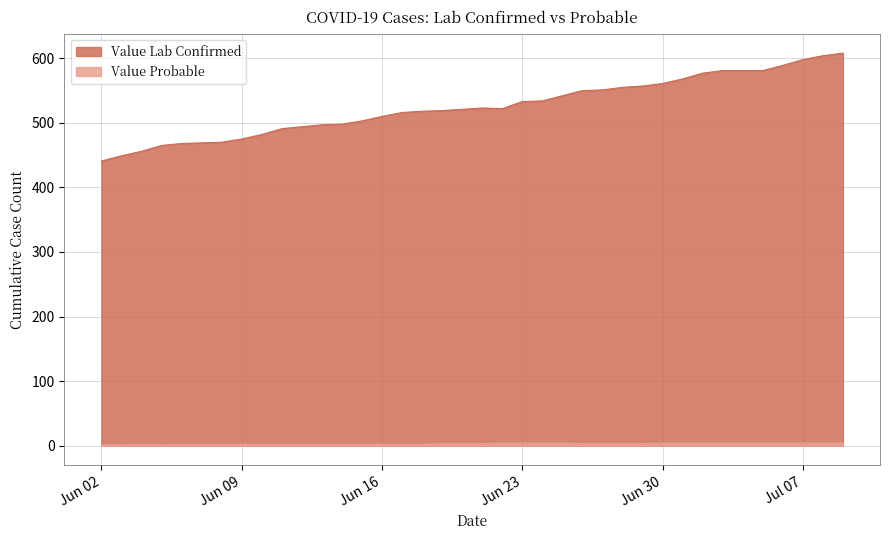

Is the value of Value Lab Confirmed at 2020-06-10 greater than the value of Value Probable at 2020-07-09?

Yes